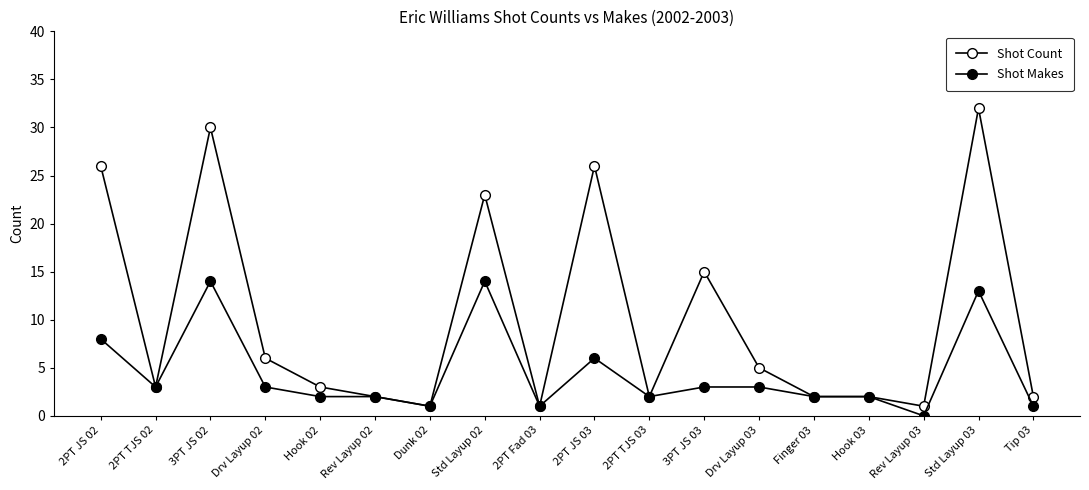

How many lines are shown in the chart?

2